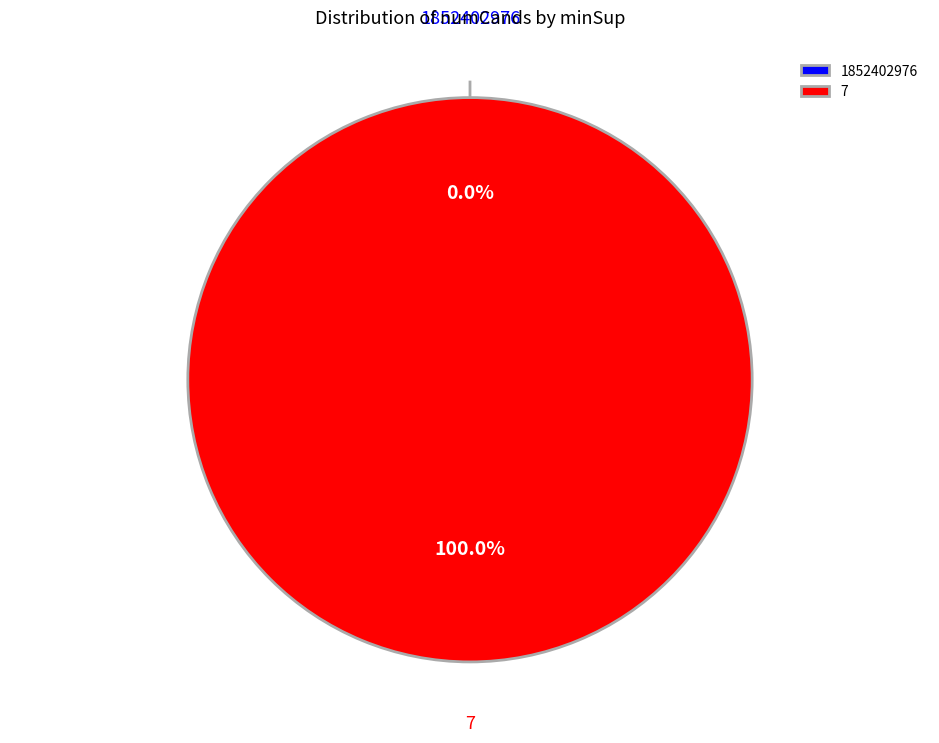

The 1852402976 slice represents 8% of the pie. True or false?

False